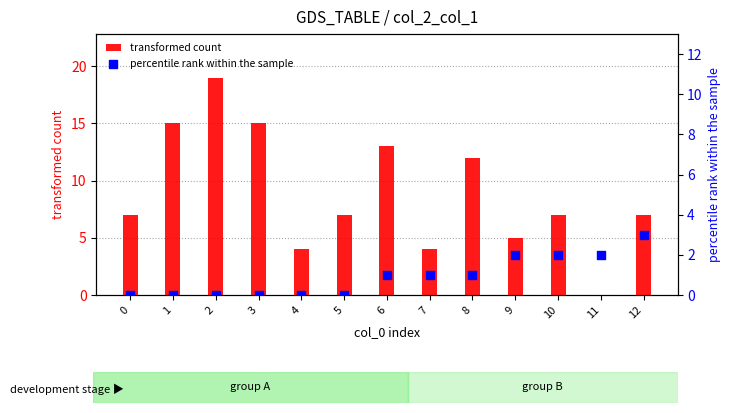

What is the total value across all series at 12?

10